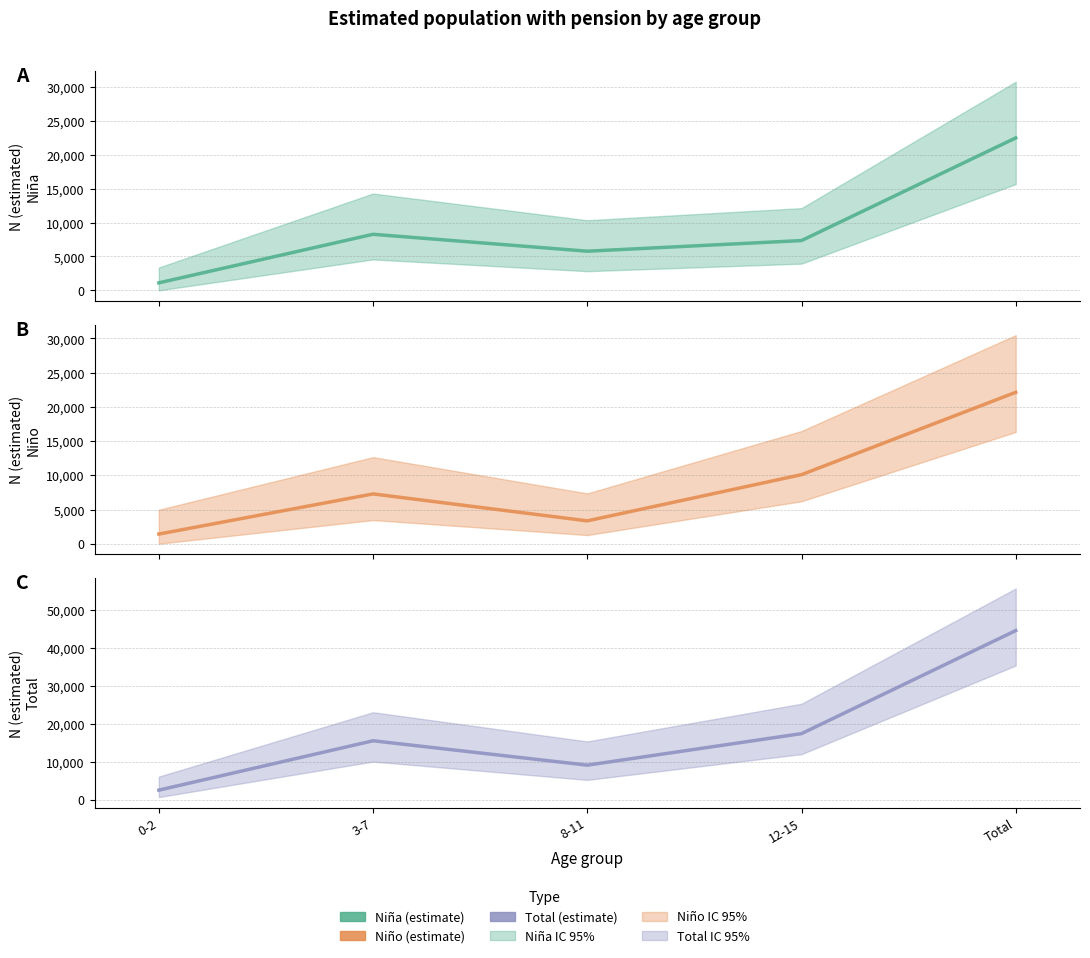

In Total, how many points are lower than both neighbors (excluding endpoints)?

1